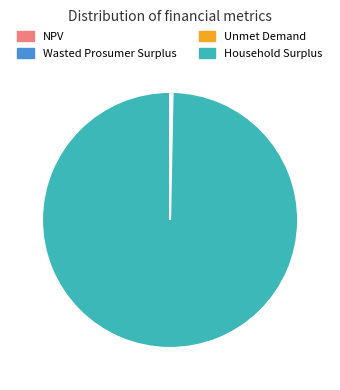

What is the largest slice in the pie chart?

Household Surplus